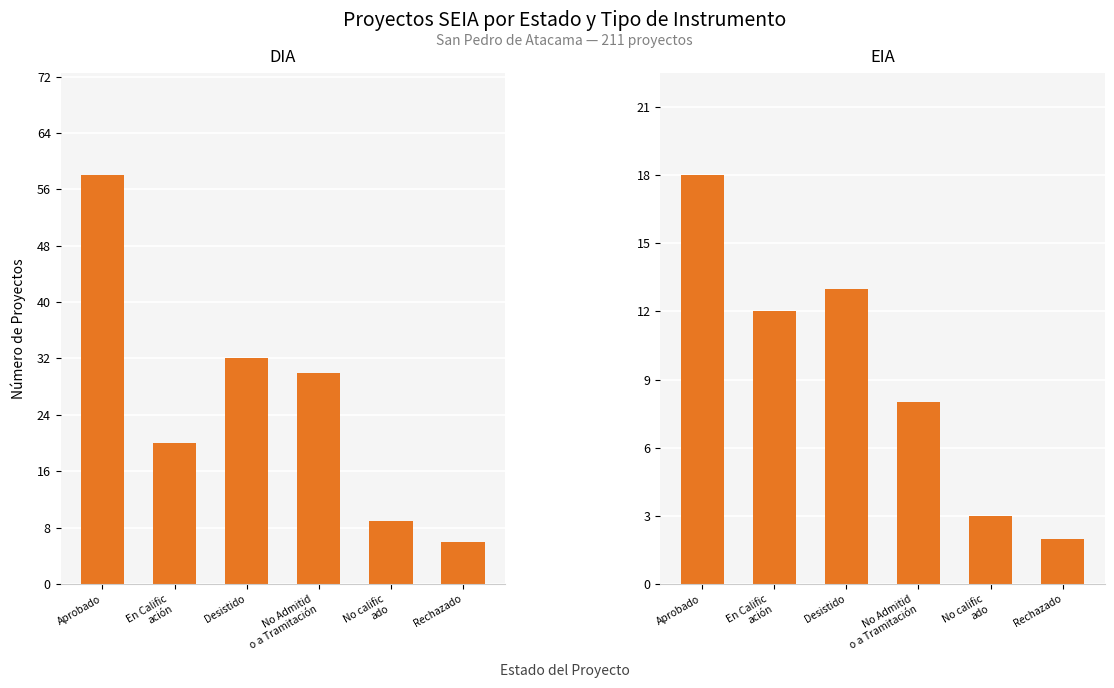

The value of EIA at No Admitid
o a Tramitación is 8. True or false?

True